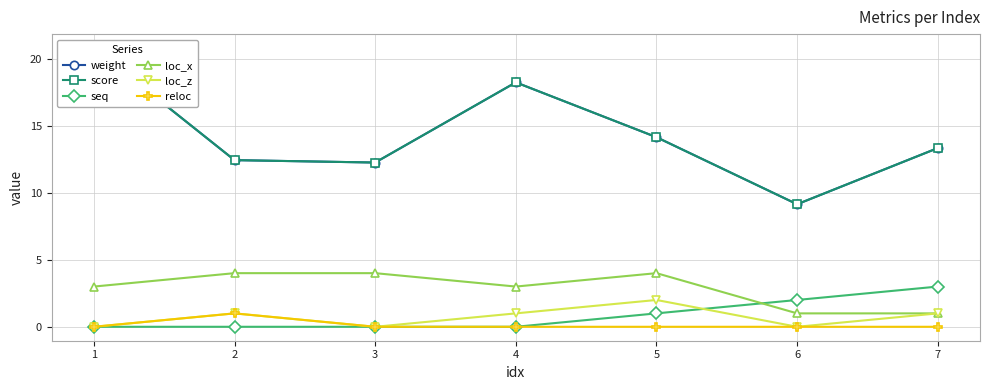

Which category has the highest value in the score series?

1